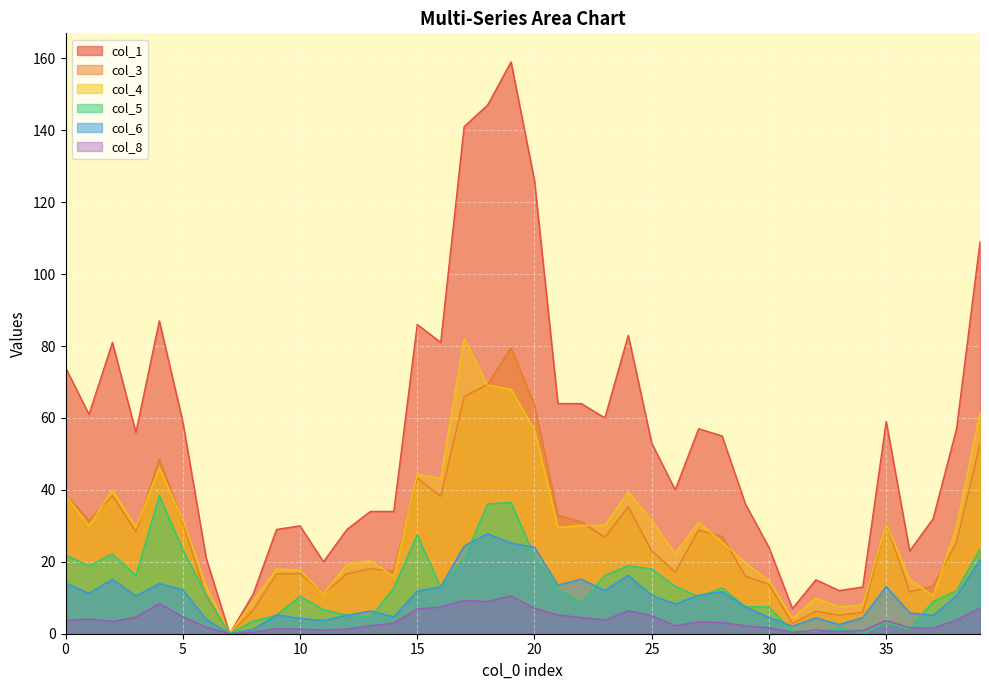

In col_5, how many points are lower than both neighbors (excluding endpoints)?

10